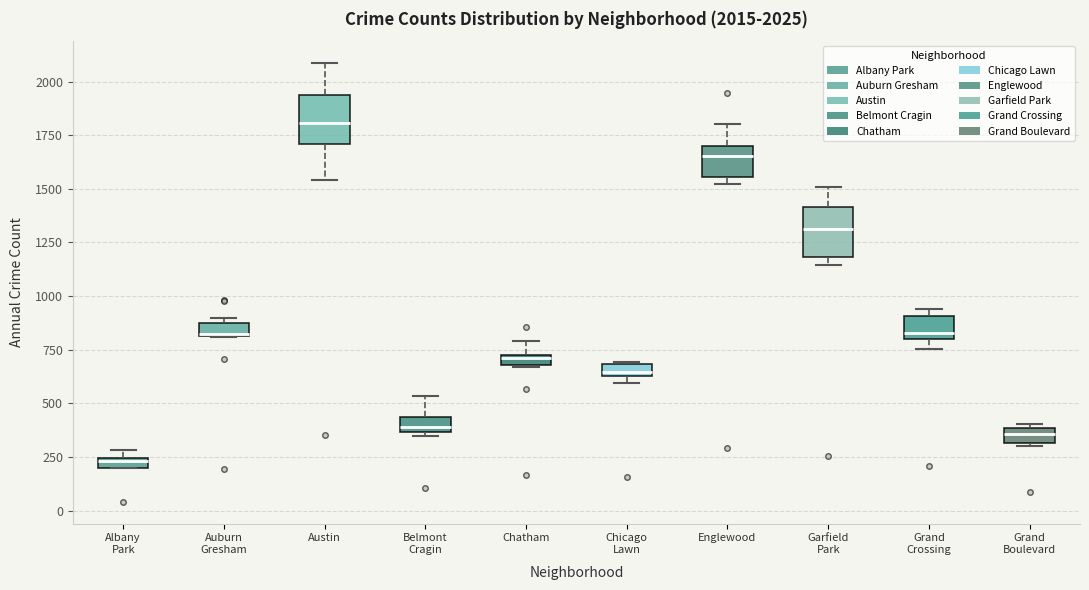

Which box's median line is the highest?

Austin